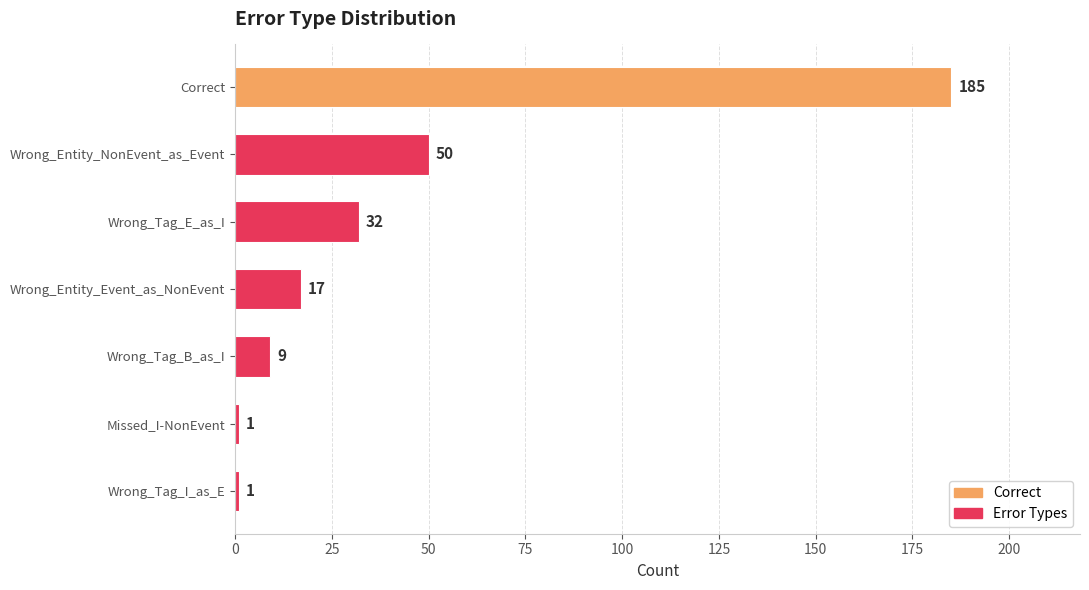

What is the average value?

42